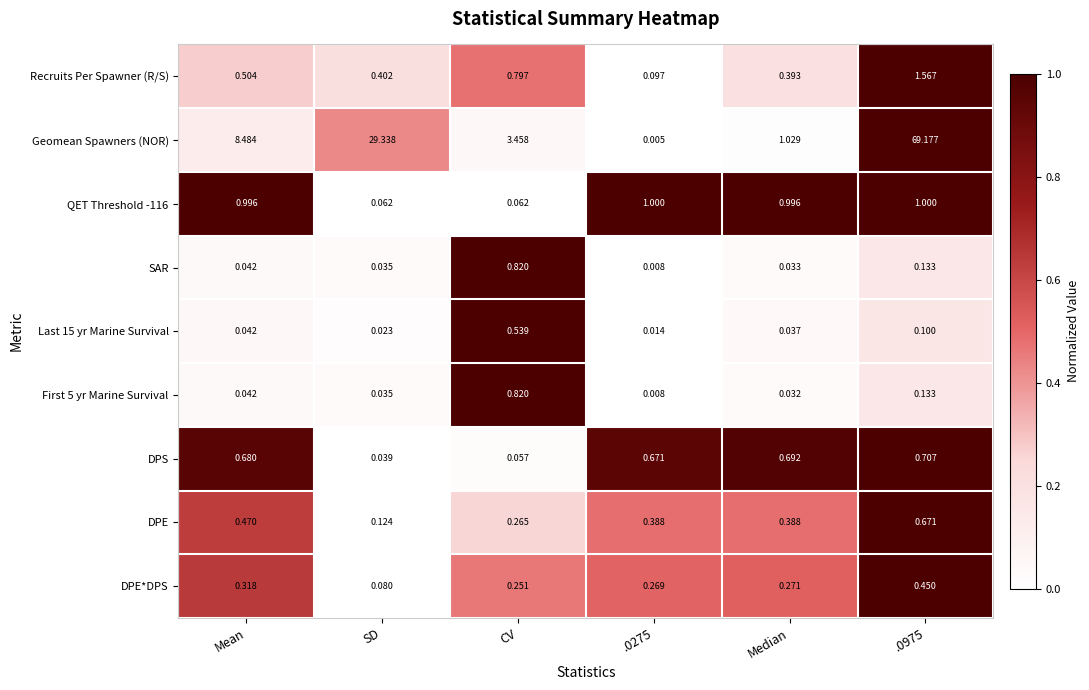

Which series has the largest total across all categories?

Geomean Spawners (NOR)